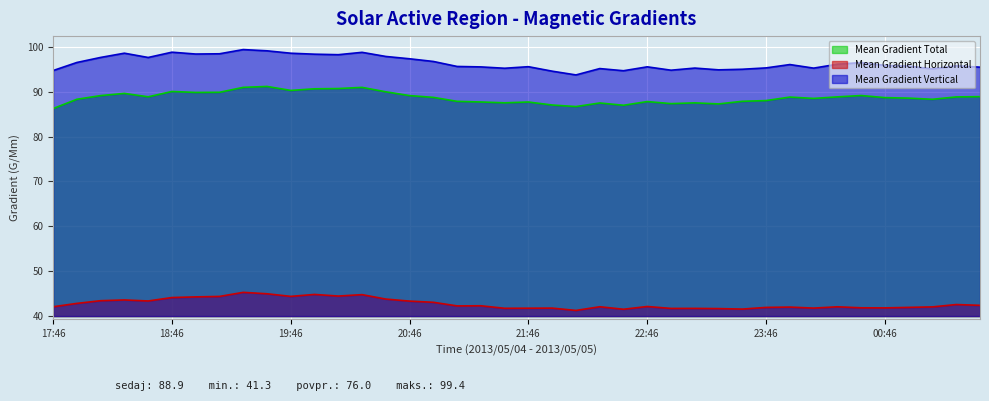

What is the total value across all series at 17:58?

227.7